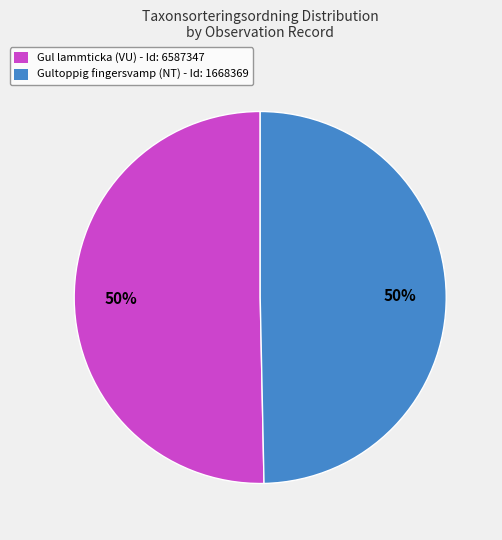

Do Gul lammticka (VU) - Id: 6587347 and Gultoppig fingersvamp (NT) - Id: 1668369 together represent more than half of the pie?

Yes